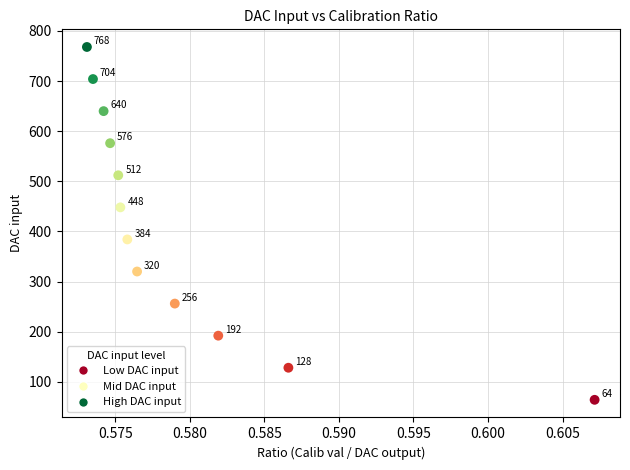

What Y value in the scatter plot is closest to 416?

384